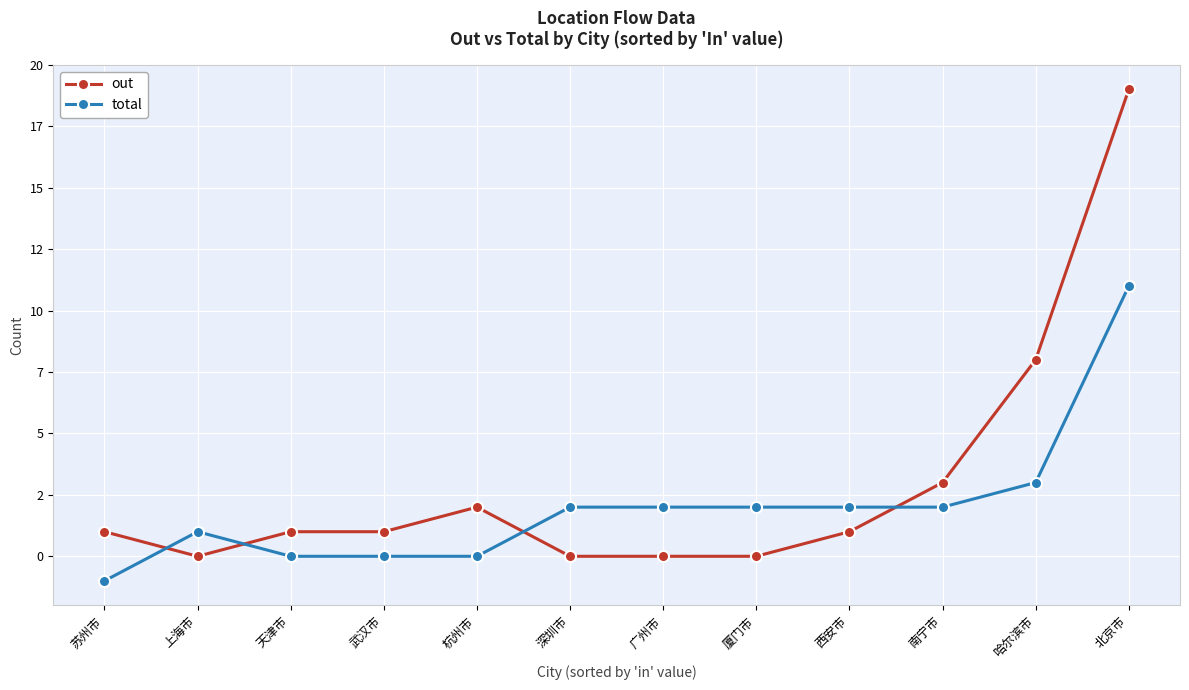

How many data points in total are less than 2?

5